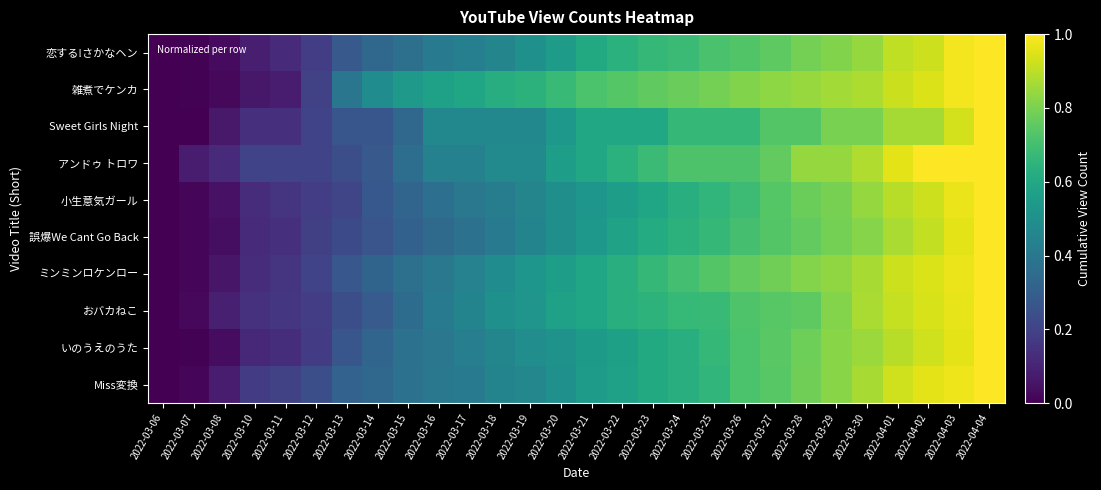

Reading left to right, what are all the values shown in this chart?

恋する!さかなヘン: 2022-03-06=0.0	2022-03-07=0.0	2022-03-08=0.0	2022-03-10=0.1	2022-03-11=0.1	2022-03-12=0.2	2022-03-13=0.3	2022-03-14=0.3	2022-03-15=0.4	2022-03-16=0.4	2022-03-17=0.4	2022-03-18=0.5	2022-03-19=0.5	2022-03-20=0.6	2022-03-21=0.6	2022-03-22=0.6	2022-03-23=0.7	2022-03-24=0.7	2022-03-25=0.7	2022-03-26=0.7	2022-03-27=0.8	2022-03-28=0.8	2022-03-29=0.8	2022-03-30=0.8	2022-04-01=0.9	2022-04-02=0.9	2022-04-03=1.0	2022-04-04=1.0
雑煮でケンカ: 2022-03-06=0.0	2022-03-07=0.0	2022-03-08=0.0	2022-03-10=0.1	2022-03-11=0.1	2022-03-12=0.2	2022-03-13=0.4	2022-03-14=0.5	2022-03-15=0.5	2022-03-16=0.6	2022-03-17=0.6	2022-03-18=0.6	2022-03-19=0.6	2022-03-20=0.7	2022-03-21=0.7	2022-03-22=0.7	2022-03-23=0.8	2022-03-24=0.8	2022-03-25=0.8	2022-03-26=0.8	2022-03-27=0.8	2022-03-28=0.8	2022-03-29=0.9	2022-03-30=0.9	2022-04-01=0.9	2022-04-02=0.9	2022-04-03=1.0	2022-04-04=1.0
Sweet Girls Night: 2022-03-06=0.0	2022-03-07=0.0	2022-03-08=0.1	2022-03-10=0.1	2022-03-11=0.1	2022-03-12=0.2	2022-03-13=0.3	2022-03-14=0.3	2022-03-15=0.3	2022-03-16=0.5	2022-03-17=0.5	2022-03-18=0.5	2022-03-19=0.5	2022-03-20=0.5	2022-03-21=0.6	2022-03-22=0.6	2022-03-23=0.6	2022-03-24=0.7	2022-03-25=0.7	2022-03-26=0.7	2022-03-27=0.7	2022-03-28=0.7	2022-03-29=0.8	2022-03-30=0.8	2022-04-01=0.9	2022-04-02=0.9	2022-04-03=0.9	2022-04-04=1.0
アンドゥ トロワ: 2022-03-06=0.0	2022-03-07=0.1	2022-03-08=0.1	2022-03-10=0.2	2022-03-11=0.2	2022-03-12=0.2	2022-03-13=0.2	2022-03-14=0.3	2022-03-15=0.4	2022-03-16=0.4	2022-03-17=0.4	2022-03-18=0.5	2022-03-19=0.5	2022-03-20=0.6	2022-03-21=0.6	2022-03-22=0.6	2022-03-23=0.7	2022-03-24=0.7	2022-03-25=0.7	2022-03-26=0.7	2022-03-27=0.8	2022-03-28=0.8	2022-03-29=0.8	2022-03-30=0.9	2022-04-01=1.0	2022-04-02=1.0	2022-04-03=1.0	2022-04-04=1.0
小生意気ガール: 2022-03-06=0.0	2022-03-07=0.0	2022-03-08=0.1	2022-03-10=0.1	2022-03-11=0.2	2022-03-12=0.2	2022-03-13=0.2	2022-03-14=0.3	2022-03-15=0.3	2022-03-16=0.4	2022-03-17=0.4	2022-03-18=0.4	2022-03-19=0.5	2022-03-20=0.5	2022-03-21=0.5	2022-03-22=0.6	2022-03-23=0.6	2022-03-24=0.6	2022-03-25=0.7	2022-03-26=0.7	2022-03-27=0.7	2022-03-28=0.8	2022-03-29=0.8	2022-03-30=0.8	2022-04-01=0.9	2022-04-02=0.9	2022-04-03=1.0	2022-04-04=1.0
誤爆We Cant Go Back: 2022-03-06=0.0	2022-03-07=0.0	2022-03-08=0.0	2022-03-10=0.1	2022-03-11=0.1	2022-03-12=0.2	2022-03-13=0.2	2022-03-14=0.3	2022-03-15=0.3	2022-03-16=0.3	2022-03-17=0.4	2022-03-18=0.4	2022-03-19=0.5	2022-03-20=0.5	2022-03-21=0.5	2022-03-22=0.6	2022-03-23=0.6	2022-03-24=0.6	2022-03-25=0.7	2022-03-26=0.7	2022-03-27=0.7	2022-03-28=0.8	2022-03-29=0.8	2022-03-30=0.8	2022-04-01=0.9	2022-04-02=0.9	2022-04-03=1.0	2022-04-04=1.0
ミンミンロケンロー: 2022-03-06=0.0	2022-03-07=0.0	2022-03-08=0.1	2022-03-10=0.1	2022-03-11=0.2	2022-03-12=0.2	2022-03-13=0.3	2022-03-14=0.3	2022-03-15=0.4	2022-03-16=0.4	2022-03-17=0.4	2022-03-18=0.5	2022-03-19=0.5	2022-03-20=0.6	2022-03-21=0.6	2022-03-22=0.6	2022-03-23=0.7	2022-03-24=0.7	2022-03-25=0.7	2022-03-26=0.8	2022-03-27=0.8	2022-03-28=0.8	2022-03-29=0.8	2022-03-30=0.9	2022-04-01=0.9	2022-04-02=0.9	2022-04-03=1.0	2022-04-04=1.0
おバカねこ: 2022-03-06=0.0	2022-03-07=0.0	2022-03-08=0.1	2022-03-10=0.1	2022-03-11=0.2	2022-03-12=0.2	2022-03-13=0.2	2022-03-14=0.3	2022-03-15=0.4	2022-03-16=0.4	2022-03-17=0.5	2022-03-18=0.5	2022-03-19=0.5	2022-03-20=0.6	2022-03-21=0.6	2022-03-22=0.6	2022-03-23=0.6	2022-03-24=0.7	2022-03-25=0.7	2022-03-26=0.7	2022-03-27=0.7	2022-03-28=0.8	2022-03-29=0.8	2022-03-30=0.9	2022-04-01=0.9	2022-04-02=0.9	2022-04-03=1.0	2022-04-04=1.0
いのうえのうた: 2022-03-06=0.0	2022-03-07=0.0	2022-03-08=0.0	2022-03-10=0.1	2022-03-11=0.1	2022-03-12=0.2	2022-03-13=0.3	2022-03-14=0.3	2022-03-15=0.4	2022-03-16=0.4	2022-03-17=0.4	2022-03-18=0.5	2022-03-19=0.5	2022-03-20=0.5	2022-03-21=0.5	2022-03-22=0.6	2022-03-23=0.6	2022-03-24=0.6	2022-03-25=0.7	2022-03-26=0.7	2022-03-27=0.7	2022-03-28=0.8	2022-03-29=0.8	2022-03-30=0.8	2022-04-01=0.9	2022-04-02=0.9	2022-04-03=1.0	2022-04-04=1.0
Miss変換: 2022-03-06=0.0	2022-03-07=0.0	2022-03-08=0.1	2022-03-10=0.2	2022-03-11=0.2	2022-03-12=0.2	2022-03-13=0.3	2022-03-14=0.3	2022-03-15=0.4	2022-03-16=0.4	2022-03-17=0.4	2022-03-18=0.5	2022-03-19=0.5	2022-03-20=0.5	2022-03-21=0.5	2022-03-22=0.6	2022-03-23=0.6	2022-03-24=0.6	2022-03-25=0.7	2022-03-26=0.7	2022-03-27=0.7	2022-03-28=0.8	2022-03-29=0.8	2022-03-30=0.9	2022-04-01=0.9	2022-04-02=1.0	2022-04-03=1.0	2022-04-04=1.0